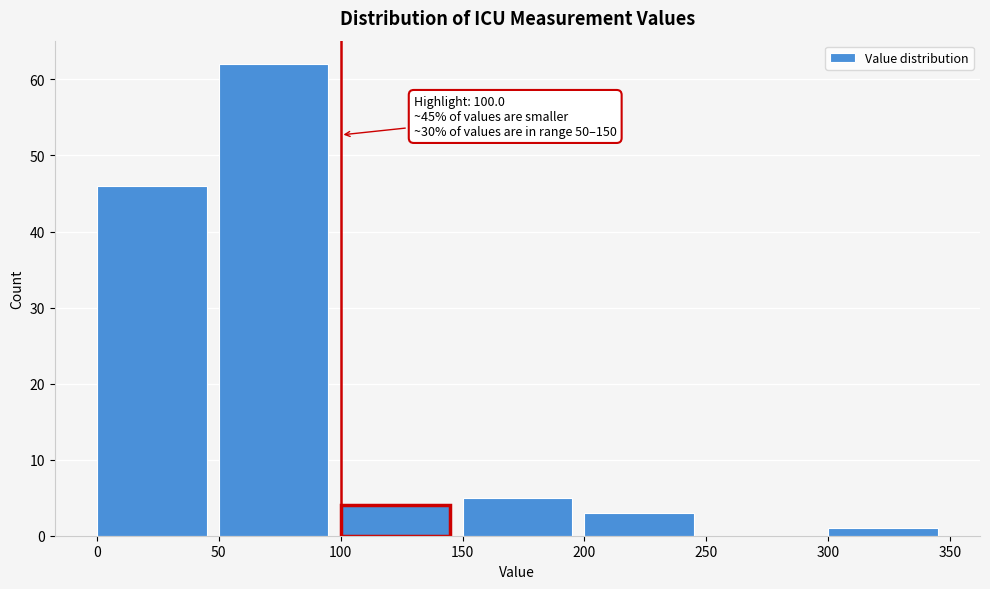

Which range on the x-axis has the tallest bar?

50 to 100